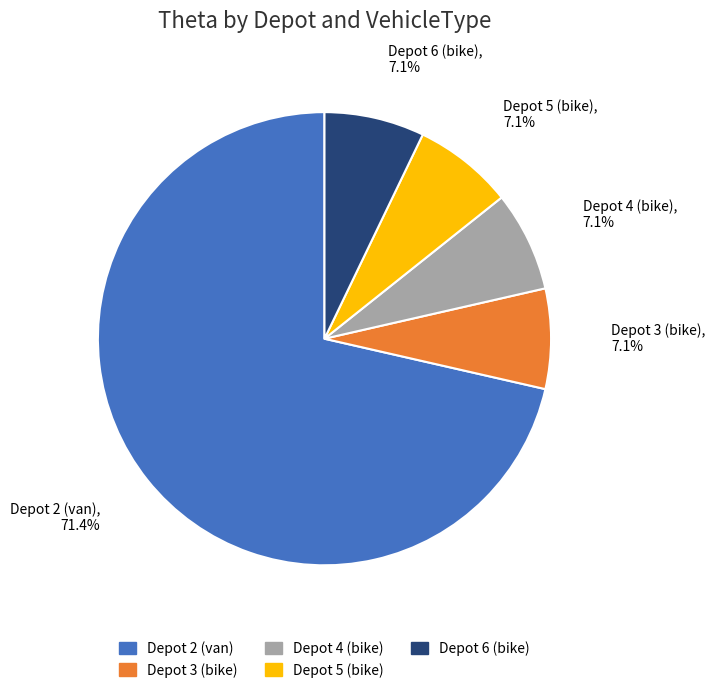

Is the sum of Depot 3 (bike) and Depot 2 (van) greater than half?

Yes